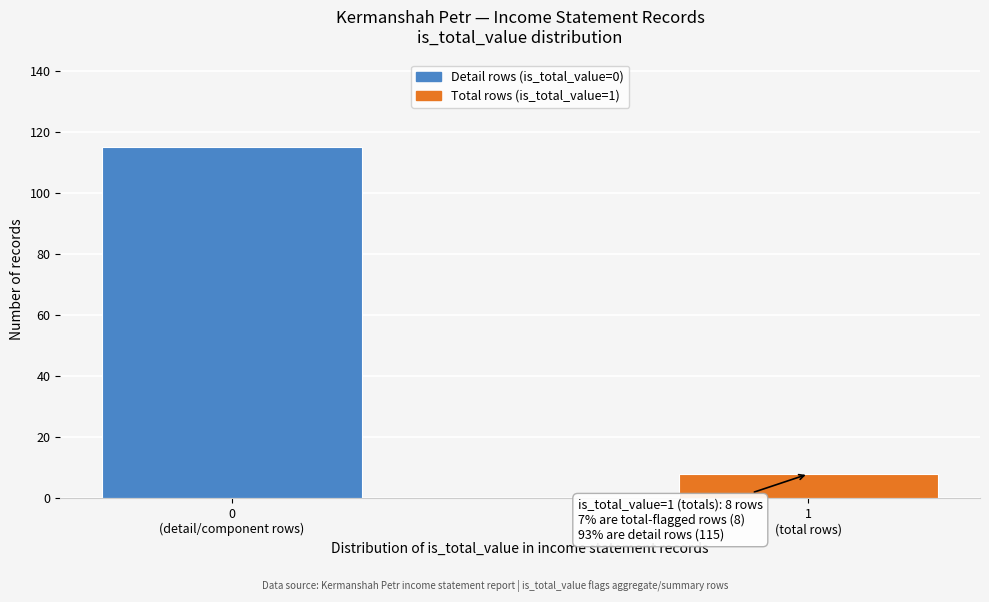

Reading left to right, what are all the values shown in this chart?

115	8